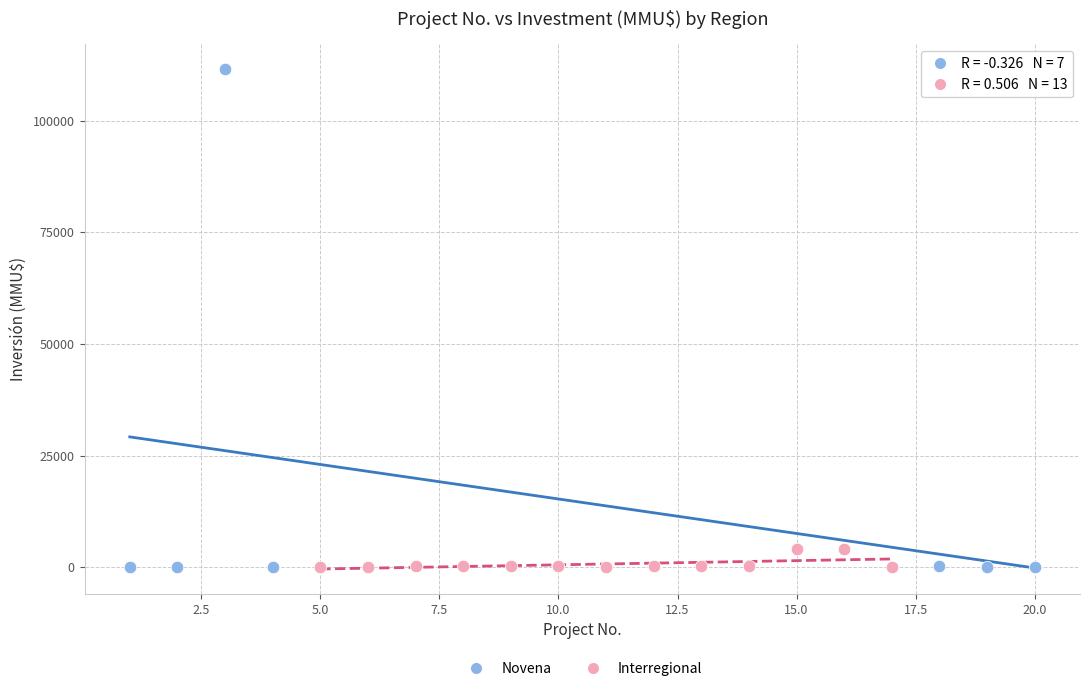

Which series contains the highest Y value?

Novena